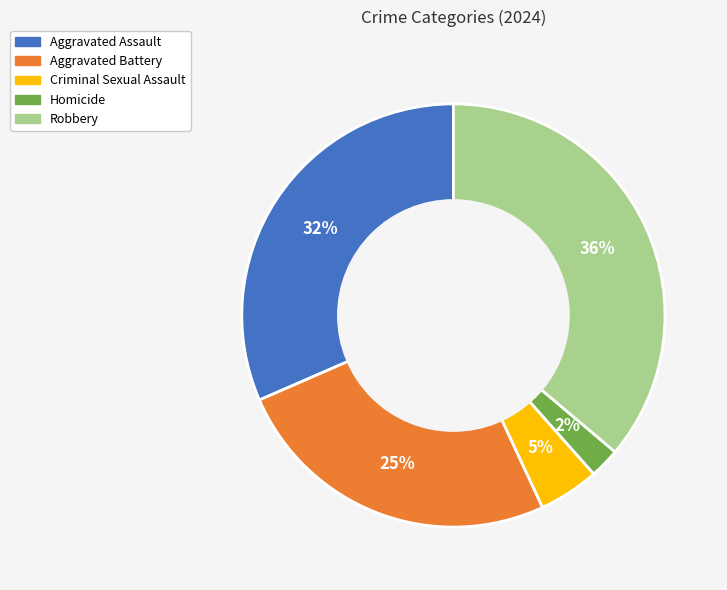

Between Robbery and Criminal Sexual Assault, which is larger?

Robbery